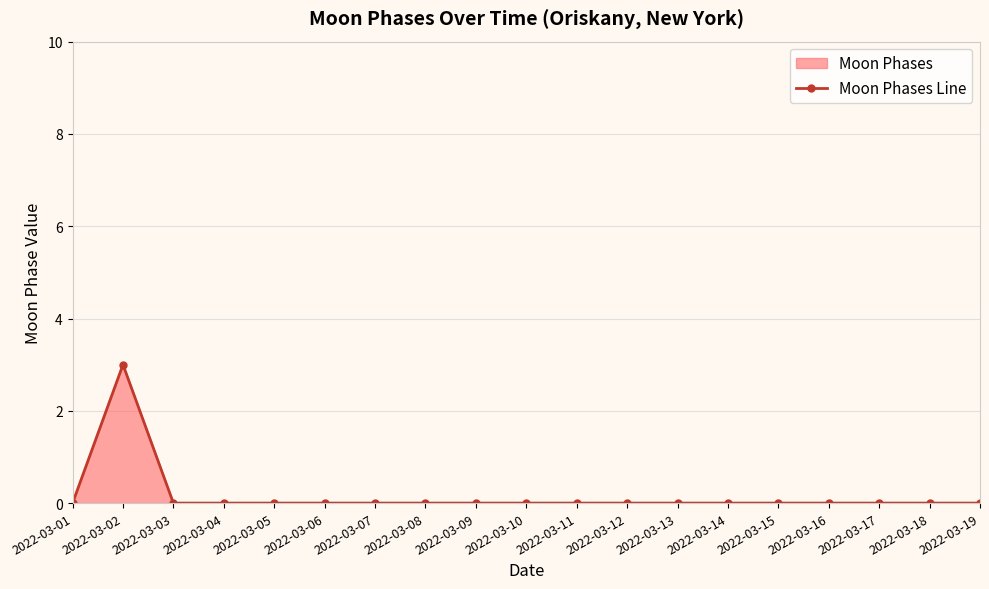

Reading left to right, list all the values displayed in this chart.

0	3	0	0	0	0	0	0	0	0	0	0	0	0	0	0	0	0	0